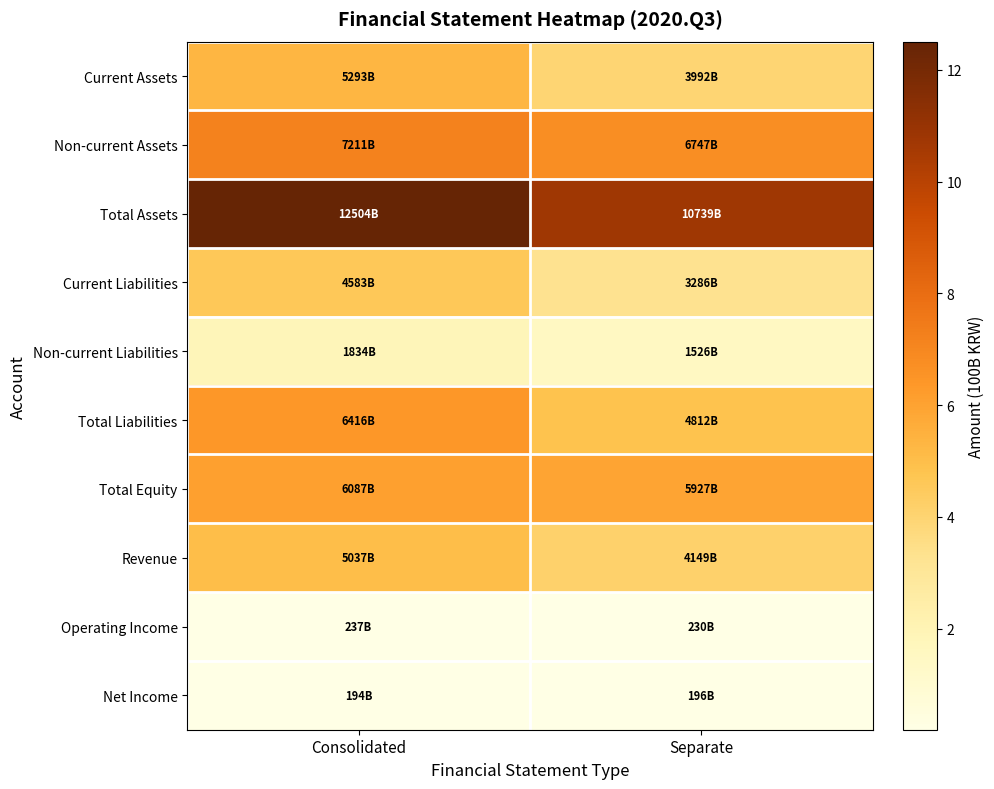

What is the total value across all series at Separate?

41.6